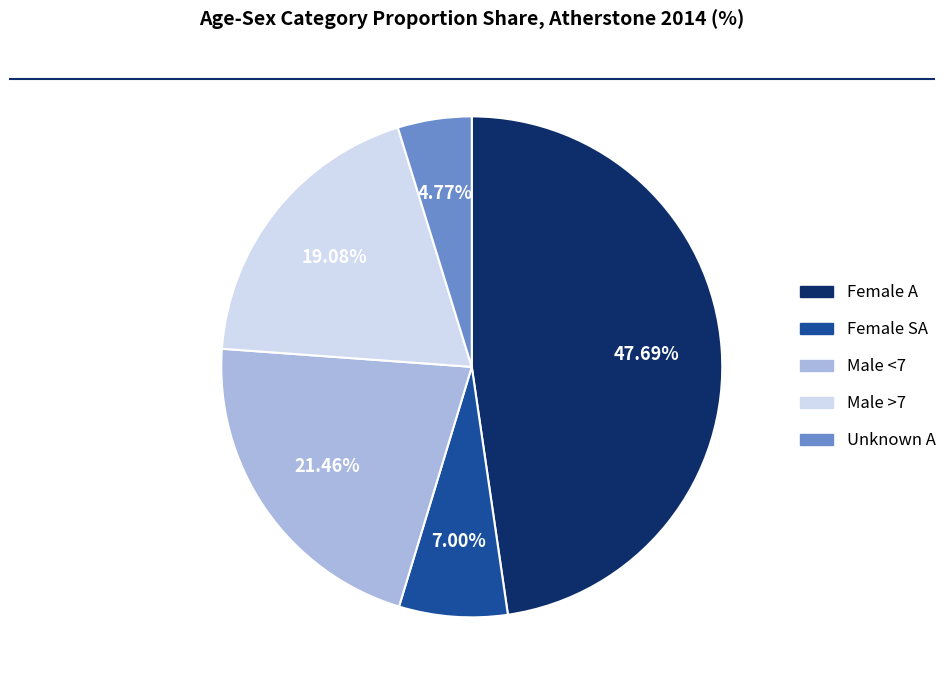

How many slices are in this pie chart?

5